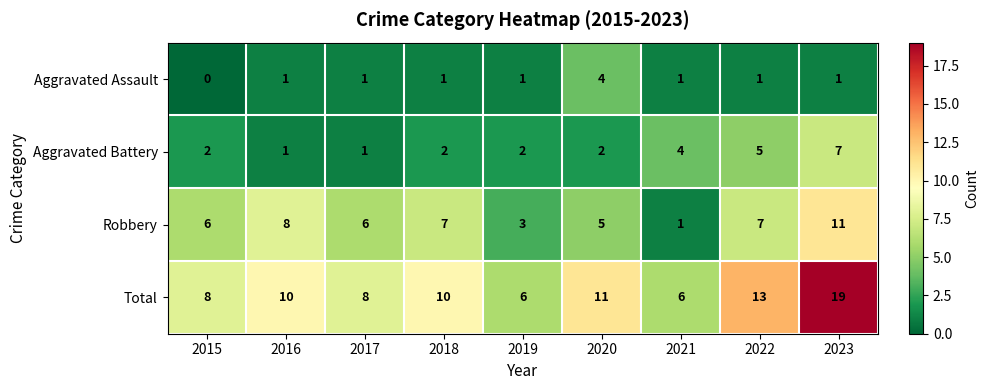

Which category has the lowest value across all series?

2015